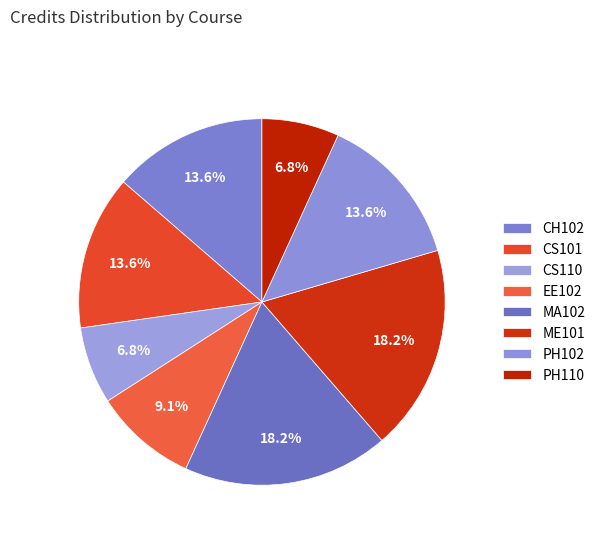

Rank the categories by value from lowest to highest.

CS110, PH110, EE102, CH102, CS101, PH102, MA102, ME101